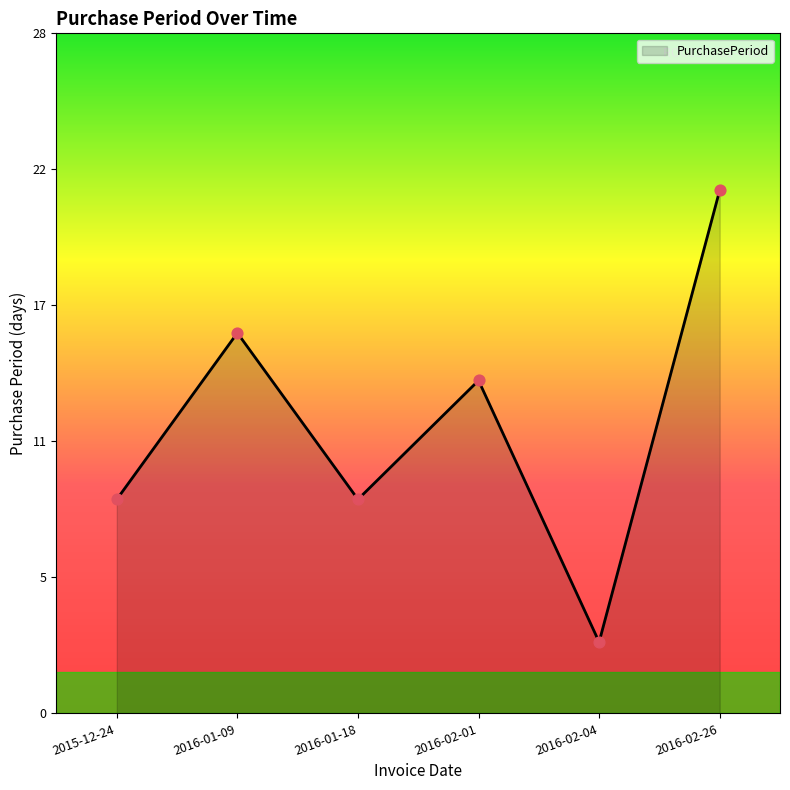

Approximately how many times larger is the value at 2016-02-04 compared to 2016-02-26?

0.1